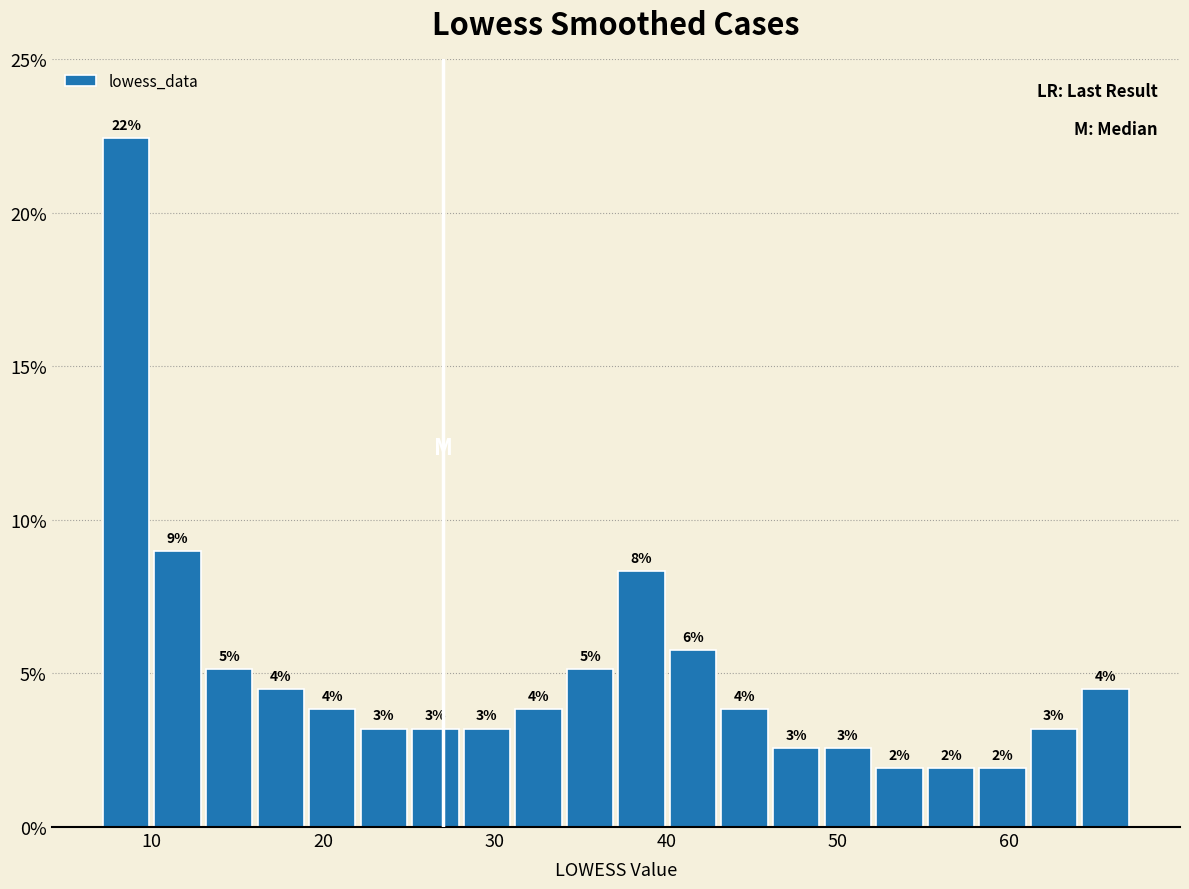

Around what value on the x-axis is the tallest bar? Give the approximate position of its centre, as read against the axis.

9